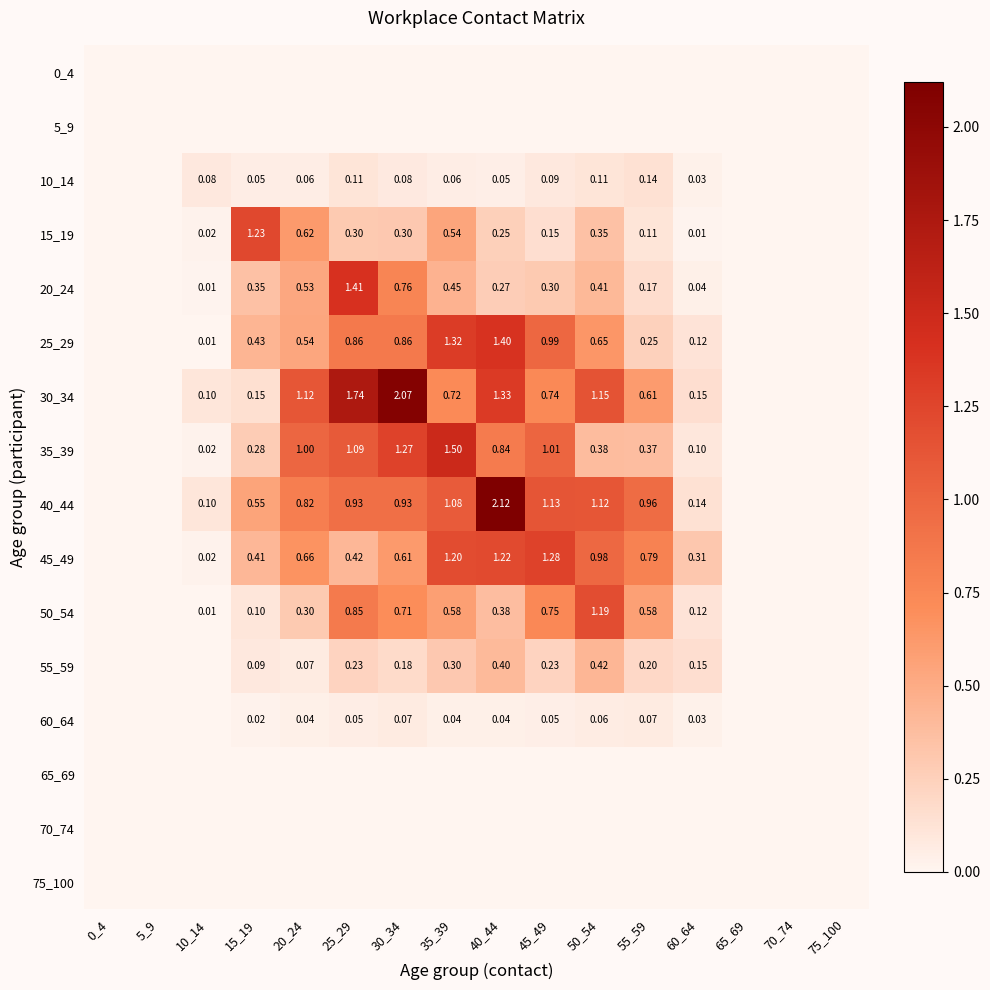

Is the value of 40_44 at 60_64 greater than the value of 45_49 at 75_100?

Yes